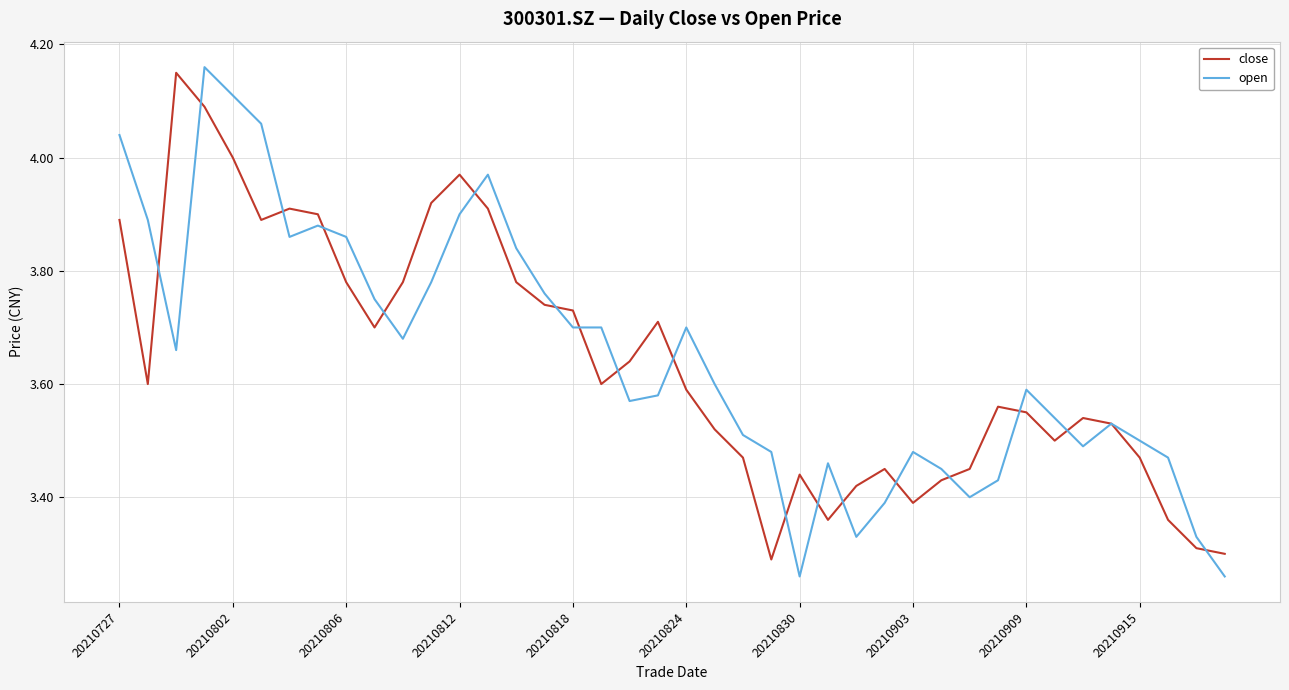

Rank the series by their average value, from lowest to highest.

close, open